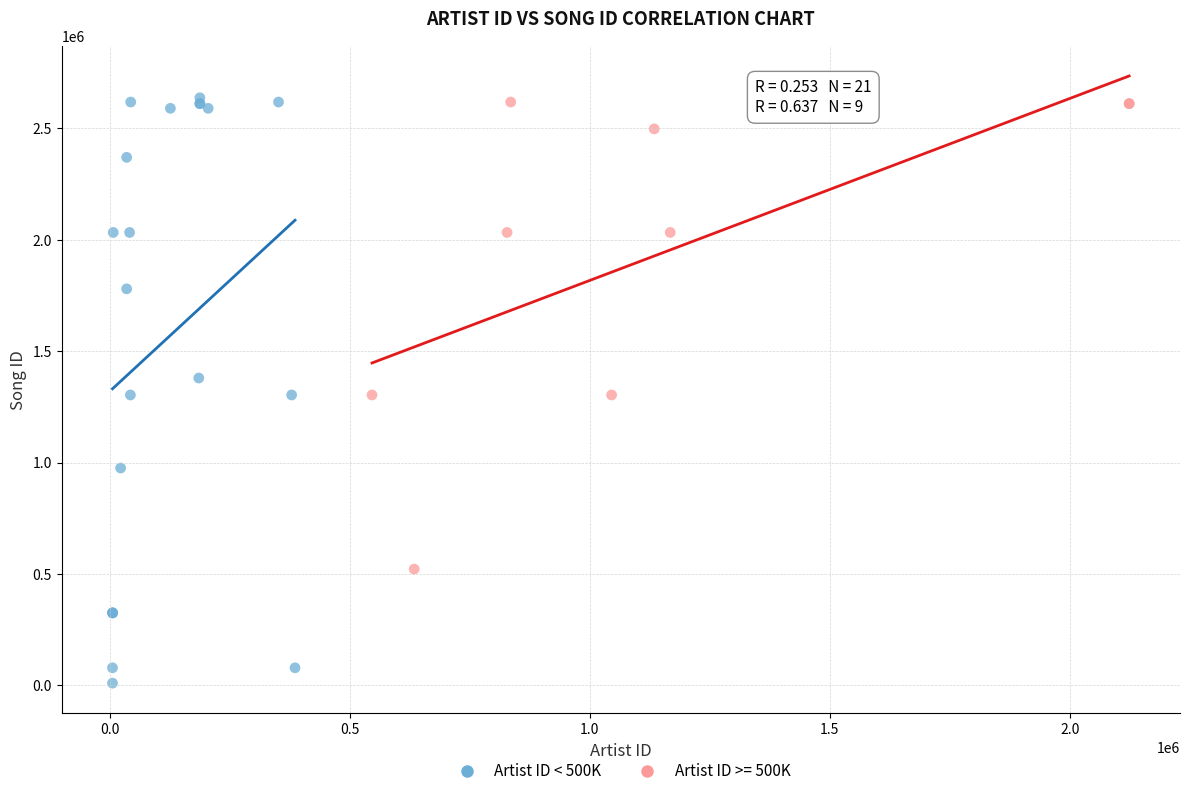

Which series reaches the minimum Y coordinate?

Artist ID < 500K